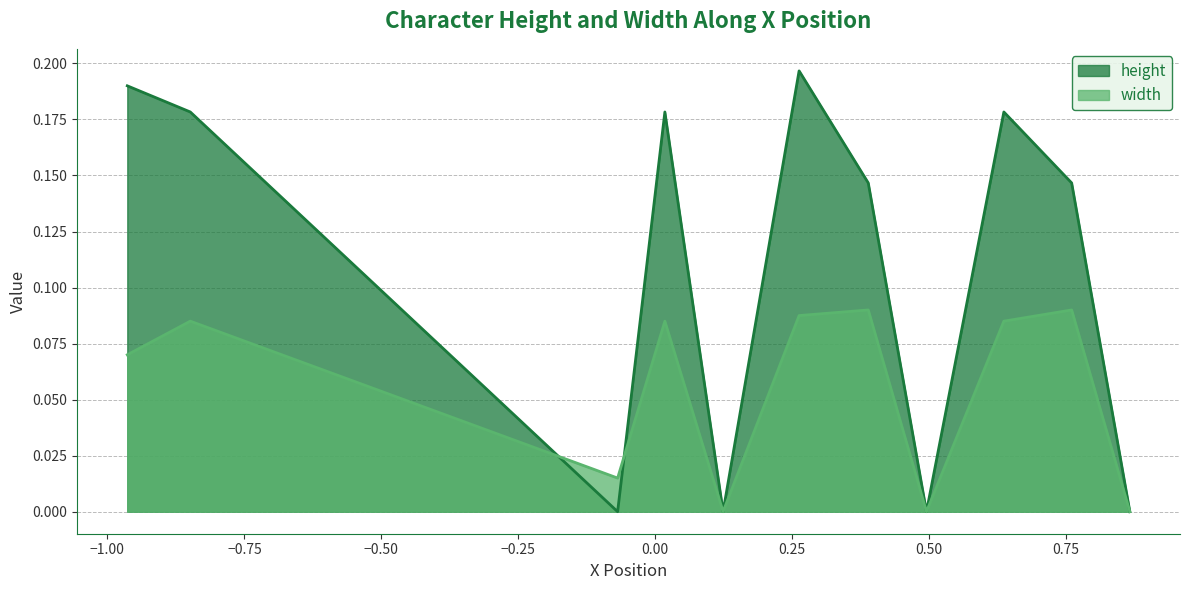

List the series in order of their overall mean, highest first.

height, width